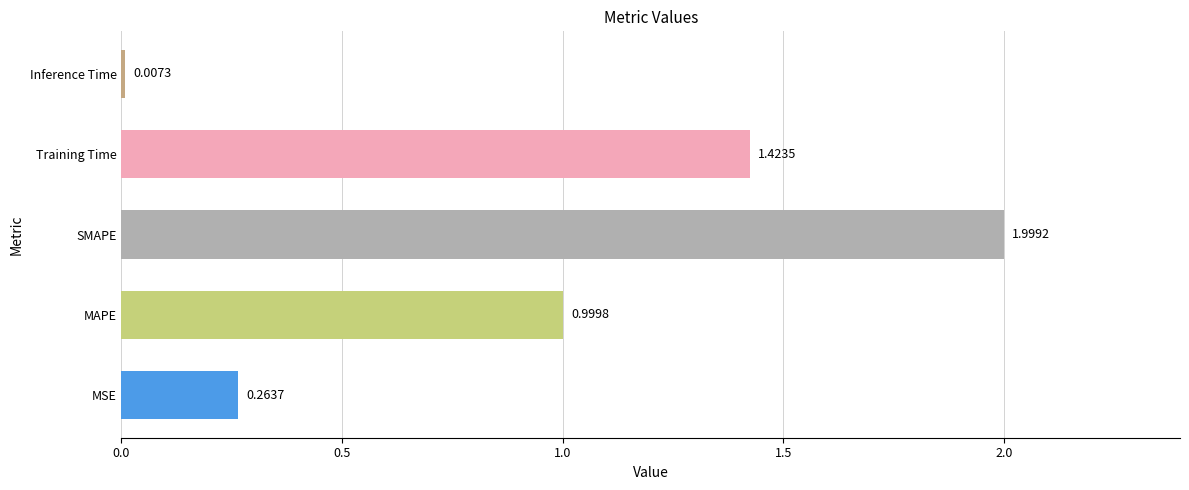

At which label is the value closest to 1?

MAPE